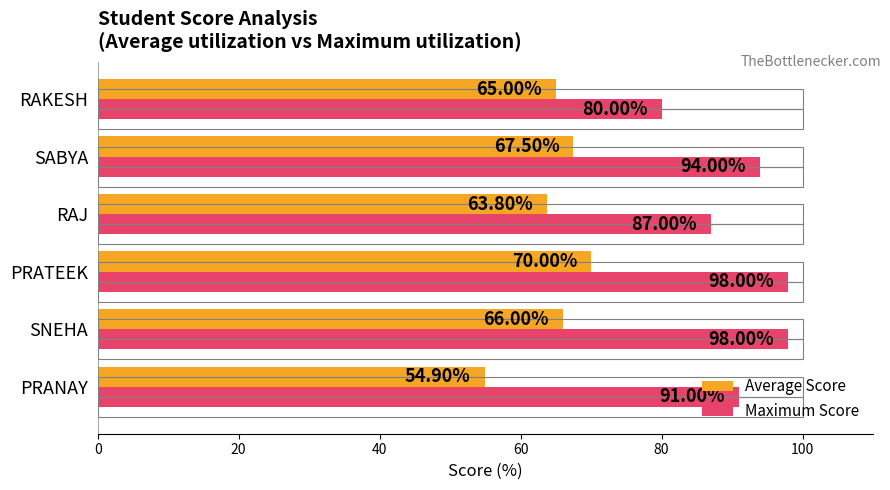

What are all the series names shown in the legend?

Average Score, Maximum Score